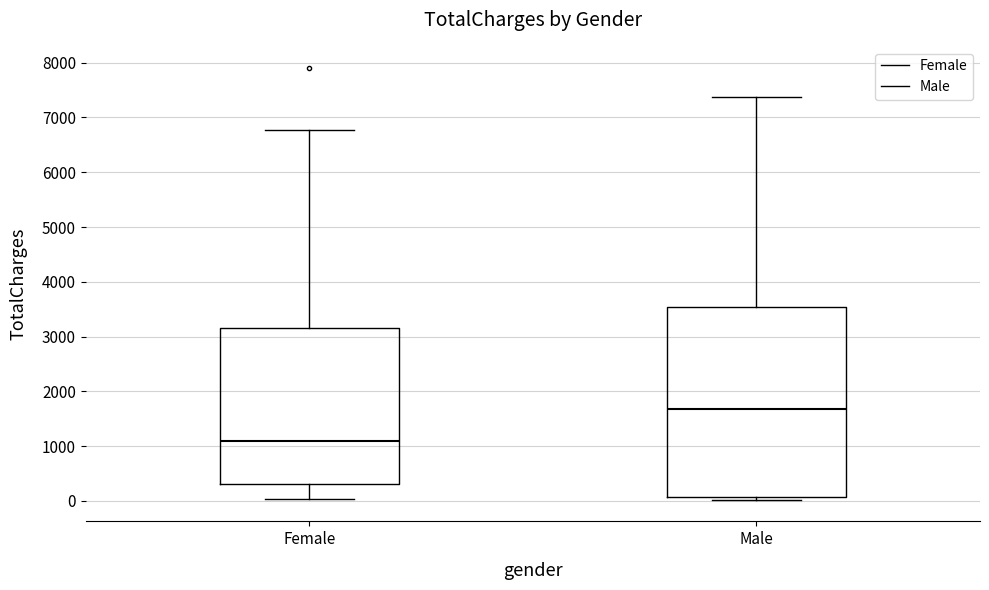

Reading left to right, read every box against the y-axis: the position of its median line, the range the box covers, and the ends of its whiskers. The values are not printed on the chart, so give them approximately, as read against the axis.

Female: median 1100, box 300 to 3200, whiskers 0 to 6800
Male: median 1700, box 100 to 3500, whiskers 0 to 7400